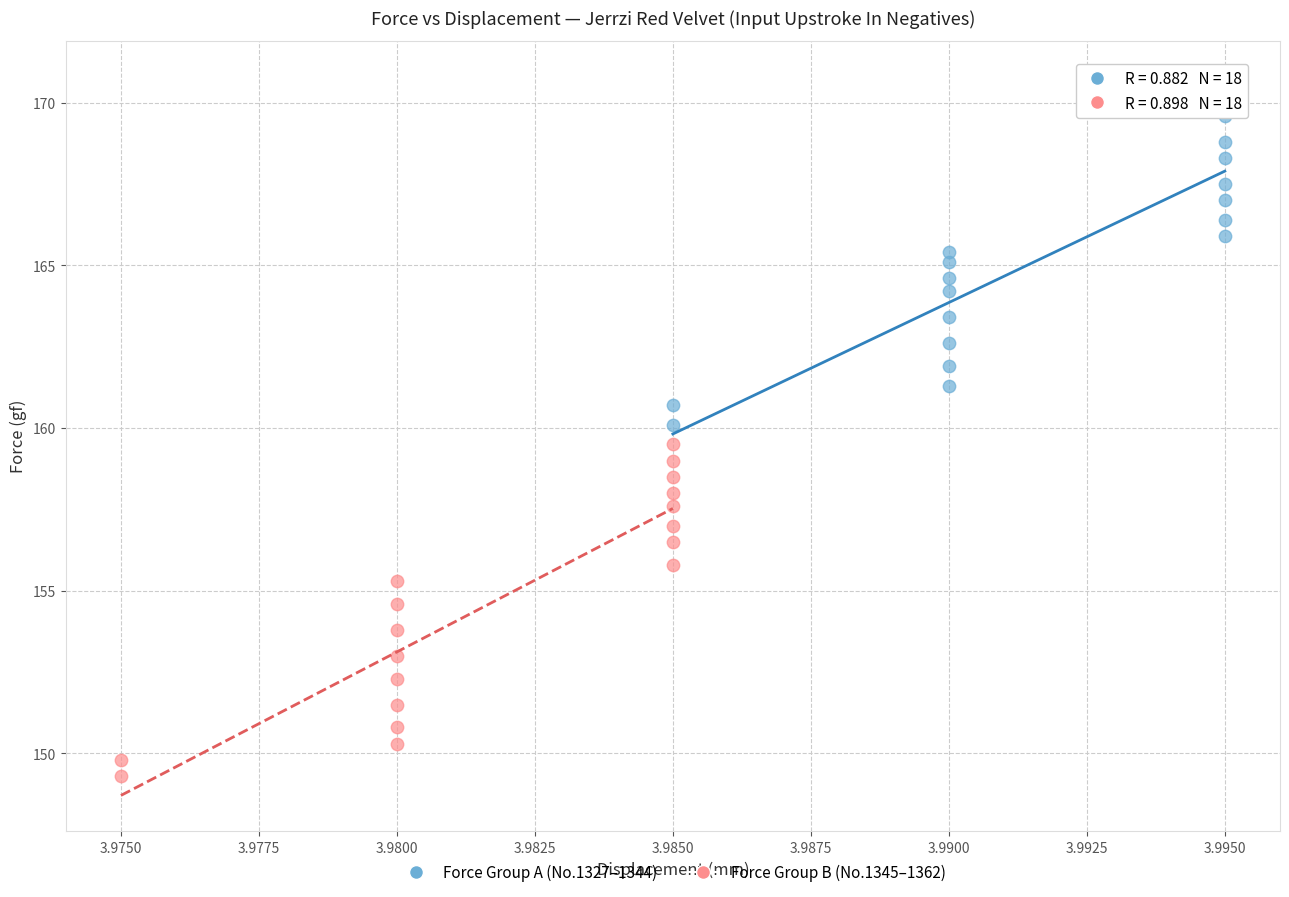

Which series contains the lowest Y value?

Force Group B (No.1345–1362)